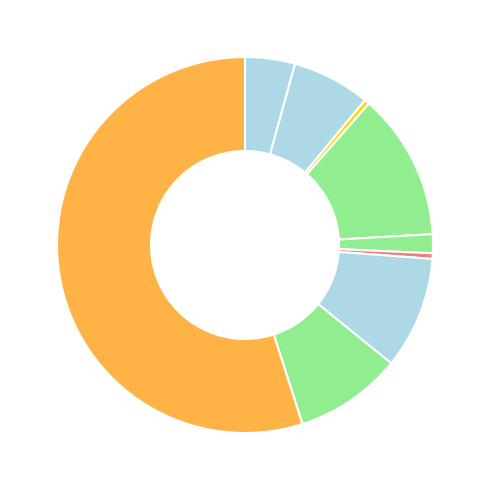

To the nearest percent, what is the difference between the largest and smallest slice percentages?

55%